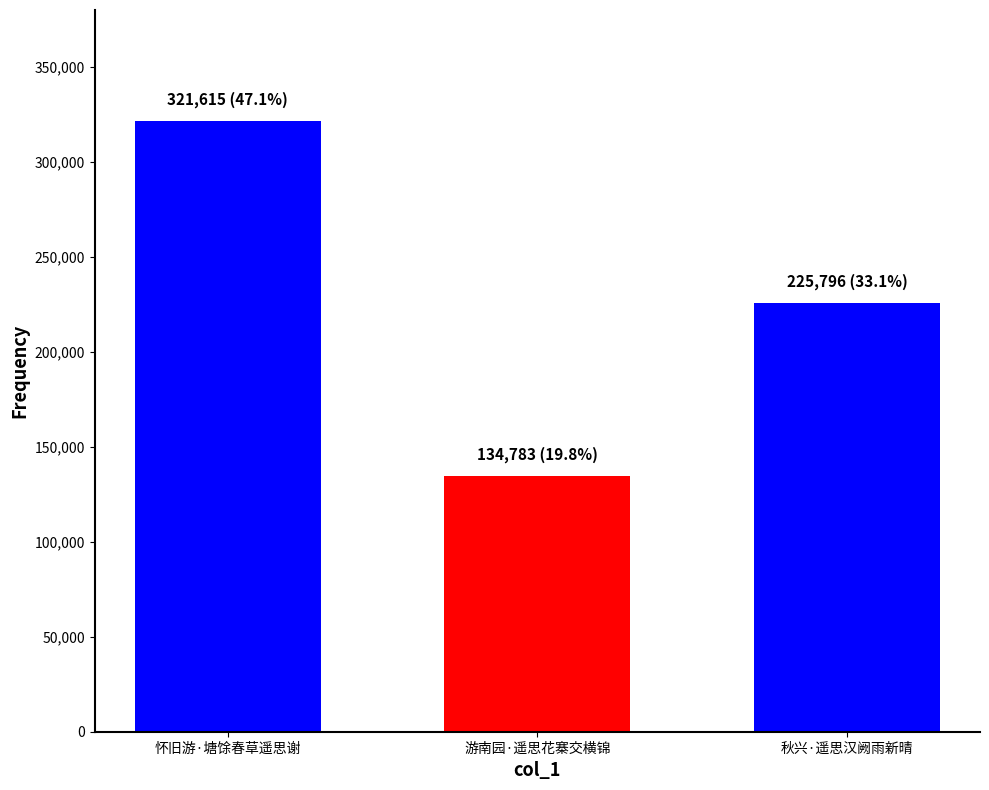

What is the sum of the values at 游南园·遥思花寨交横锦 and 怀旧游·塘馀春草遥思谢?

456398